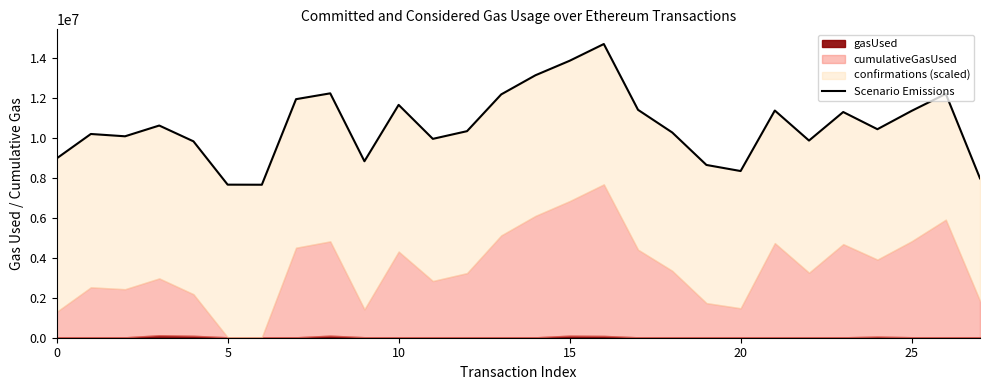

Reading left to right, what are all the values shown in this chart?

8971297.0	10194514.4	10079072.2	10617387.0	9826991.1	7659128.6	7655314.8	11936512.7	12228164.6	8830454.5	11651156.1	9950678.3	10335553.0	12175897.0	13132363.9	13857879.0	14696061.0	11403663.9	10270320.0	8645108.8	8340343.1	11367939.2	9865632.1	11293812.4	10433471.2	11350536.9	12201202.2	7974764.2